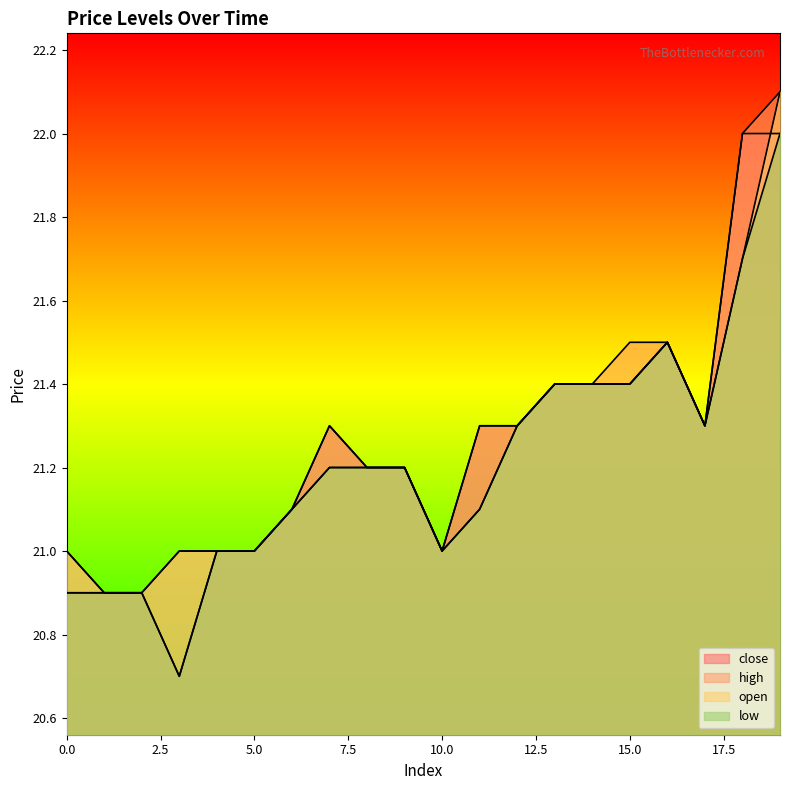

Which category has the highest value in the high series?

19